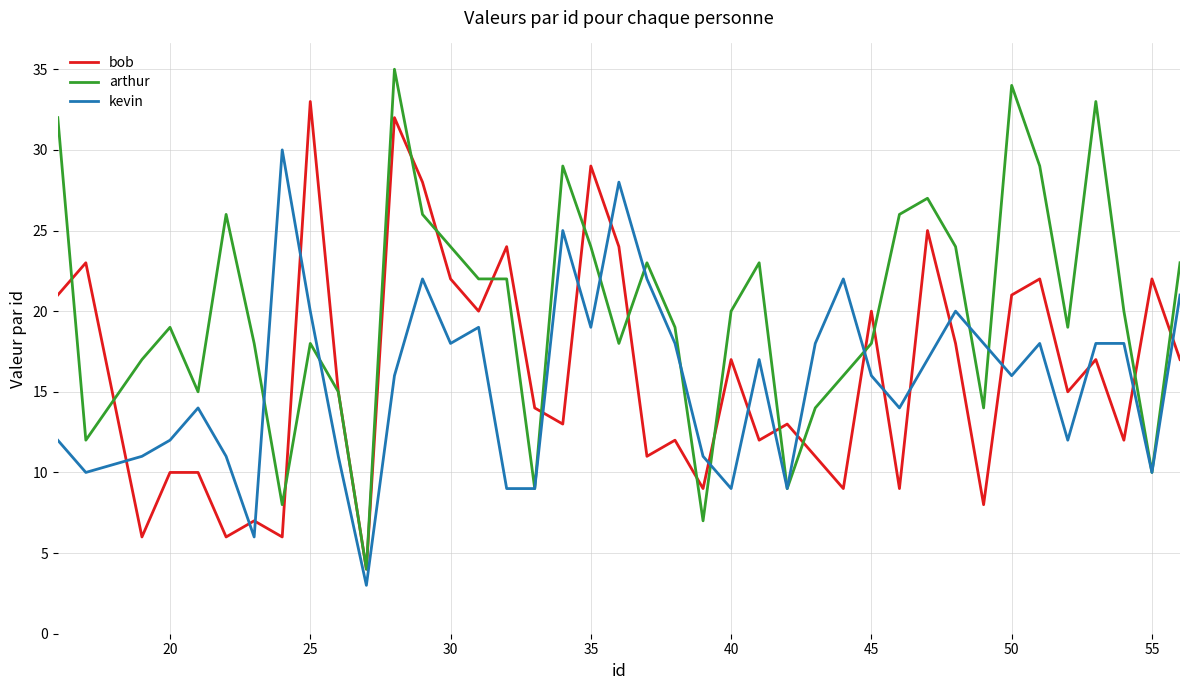

What is the minimum value shown in the chart?

3